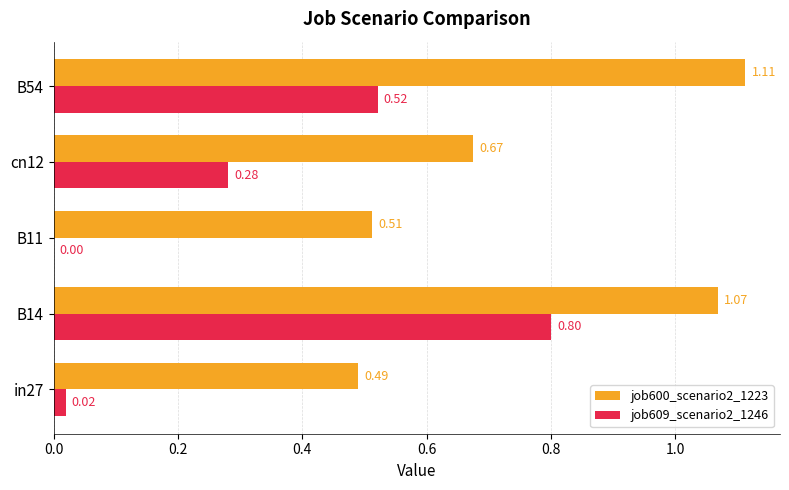

Which series has the largest total across all categories?

job600_scenario2_1223